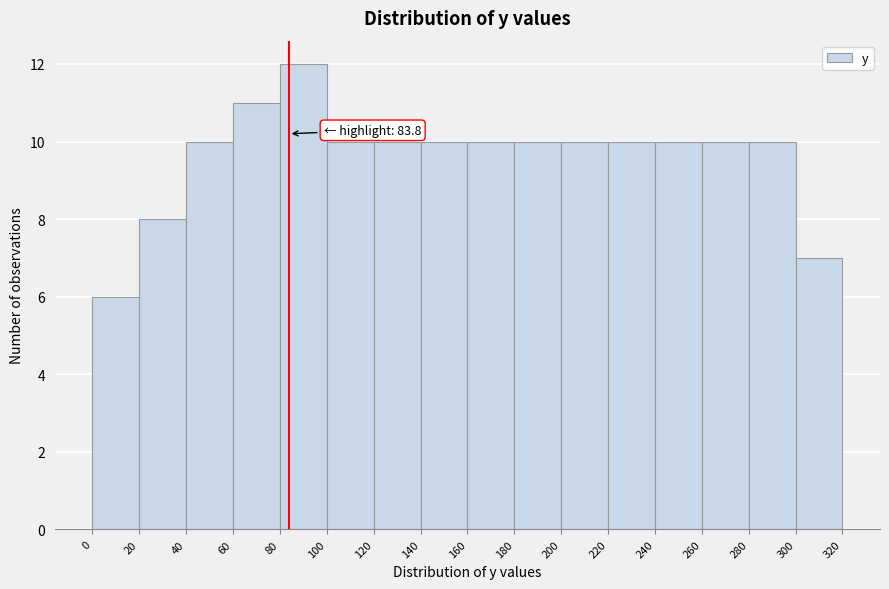

Which range on the x-axis has the tallest bar?

80 to 100